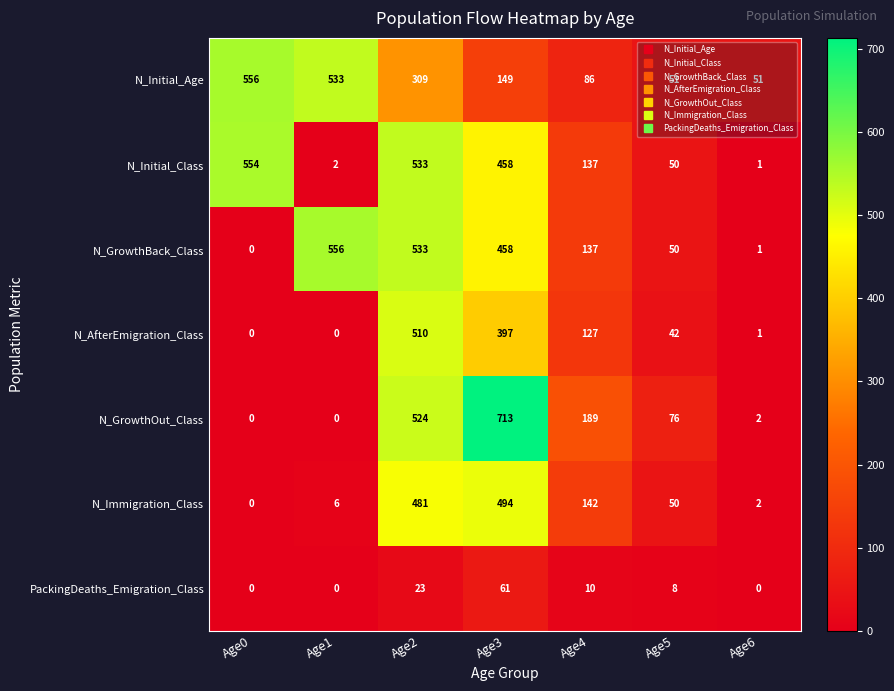

The N_AfterEmigration_Class series shows 67 at Age5. True or false?

False